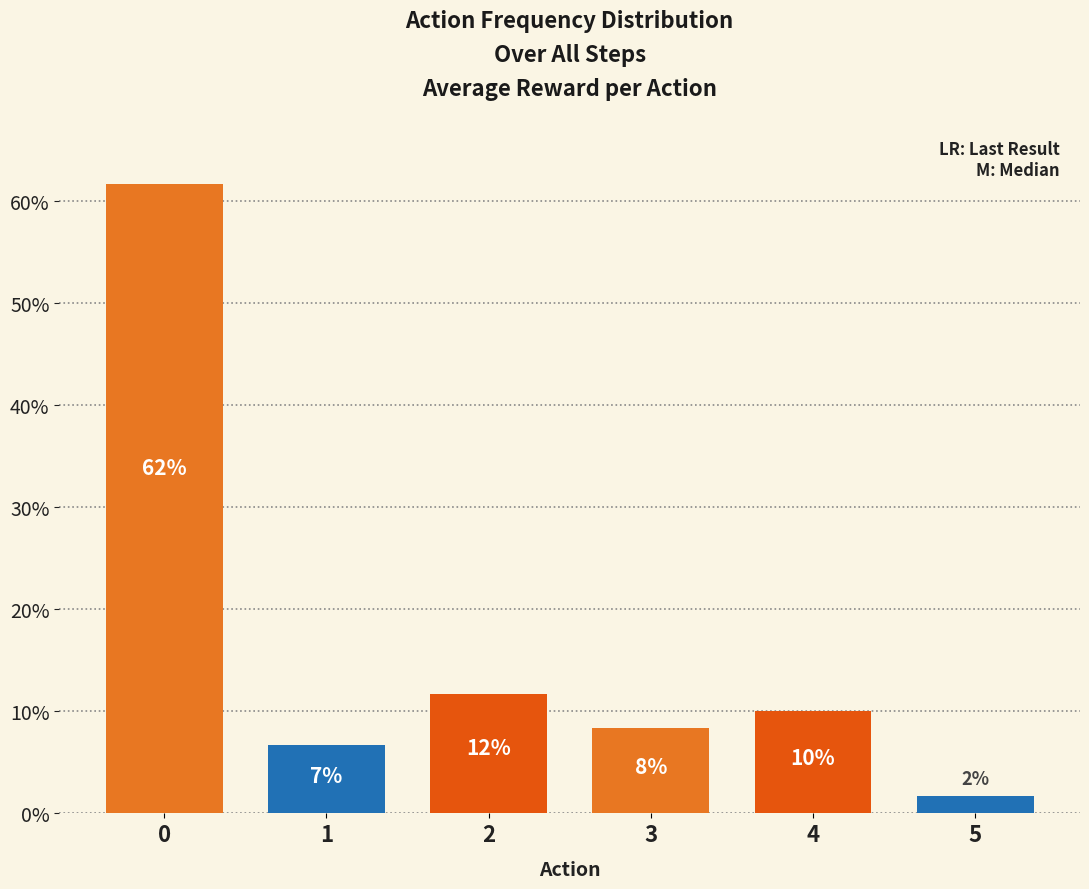

The chart shows a value of 0.1 at 4. True or false?

True